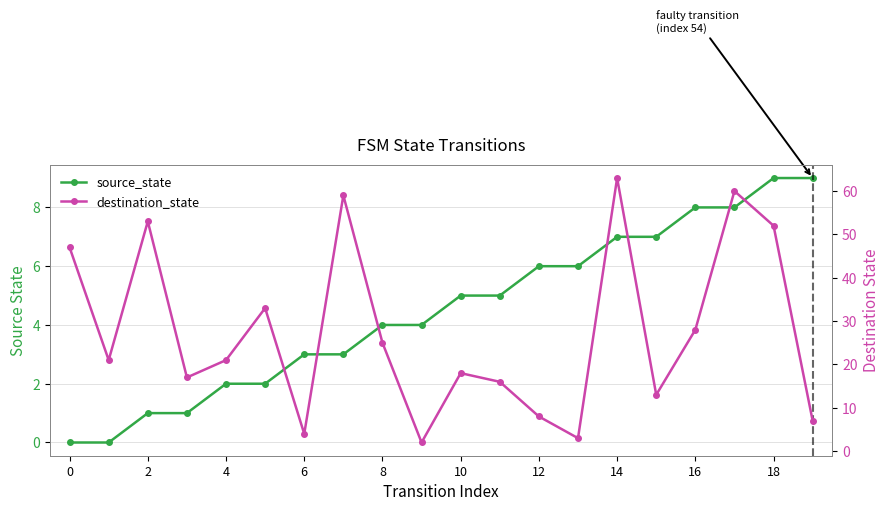

Between 13 and 19, which is larger?

19